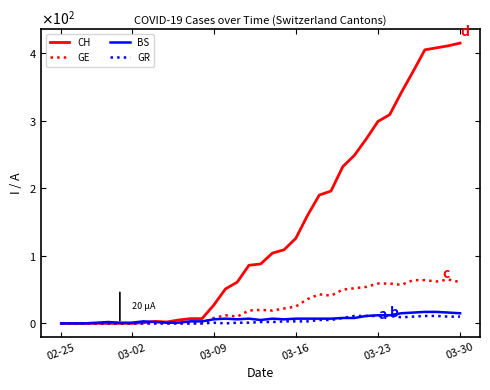

Does the chart display data point markers on the line(s)?

No